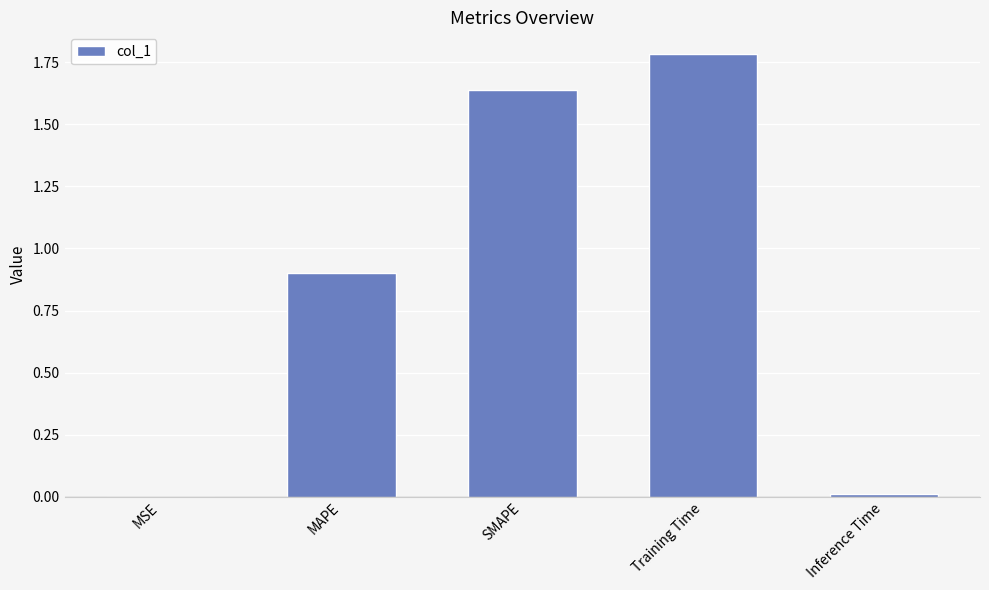

What value does the data have at Training Time?

1.8